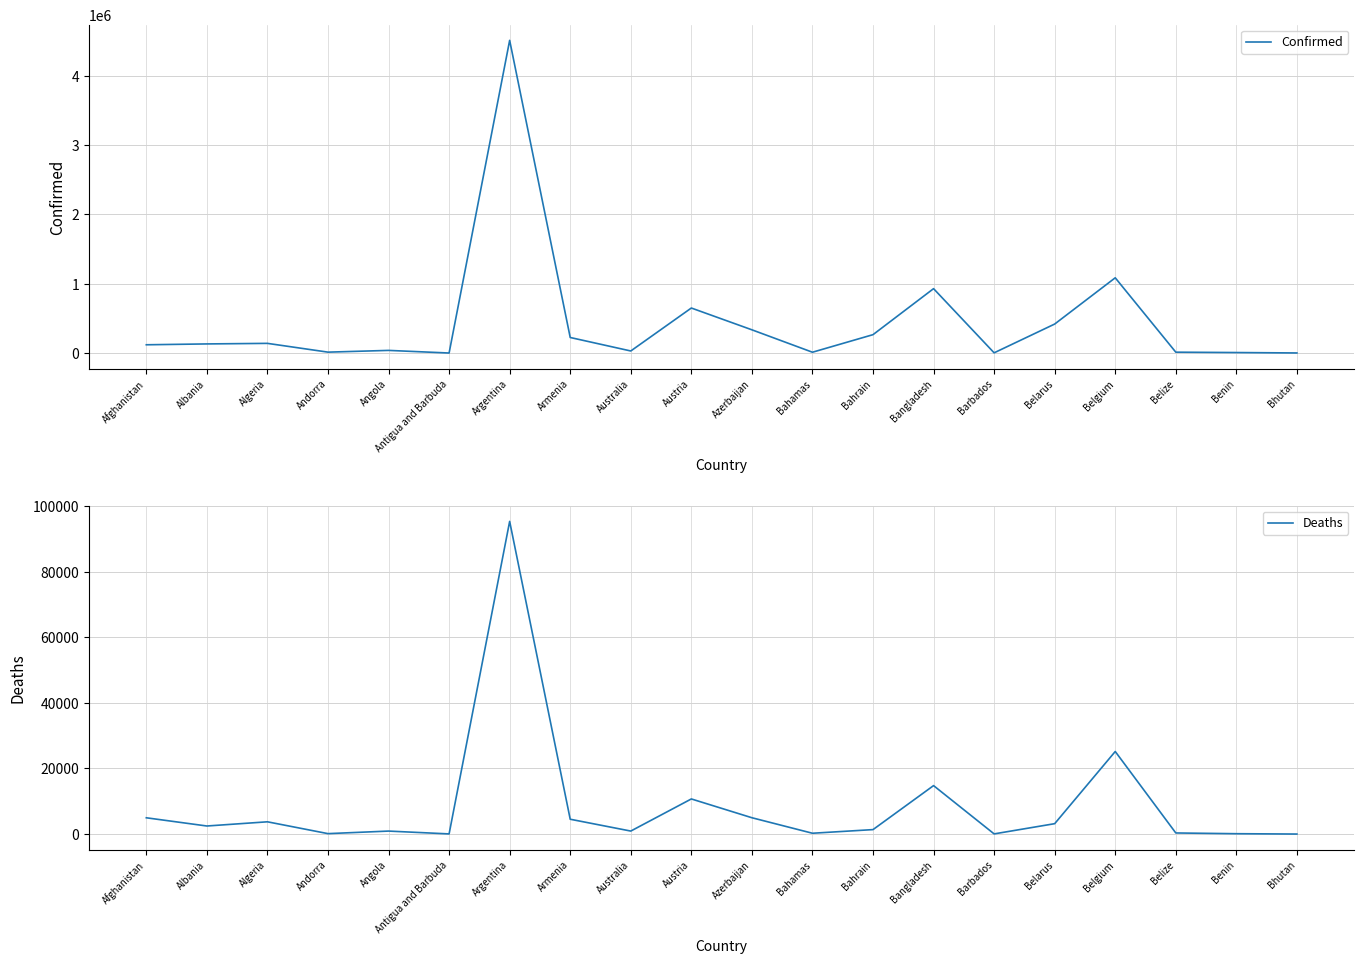

What is the label of the 12th point from the left?

Bahamas